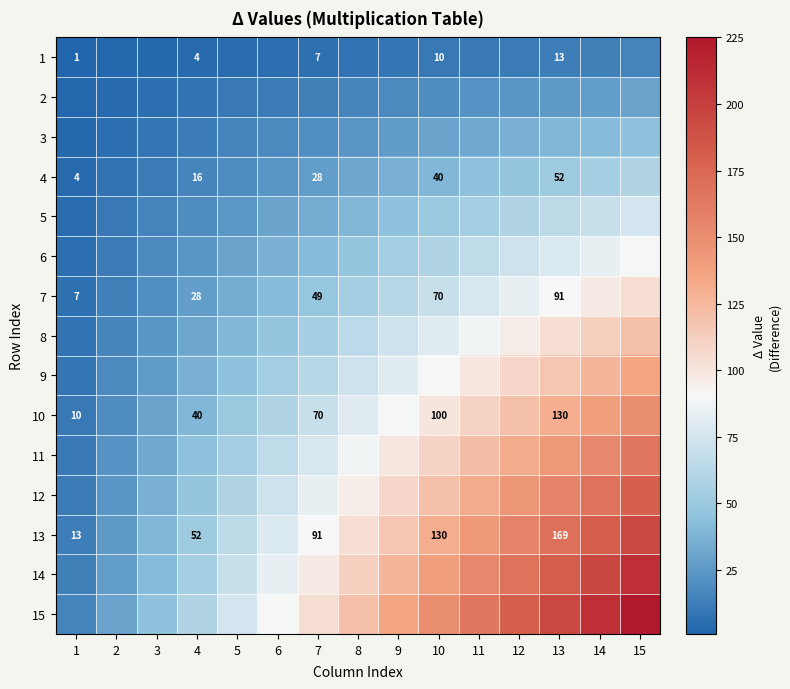

Is it true that 10 equals 54 at 4?

False